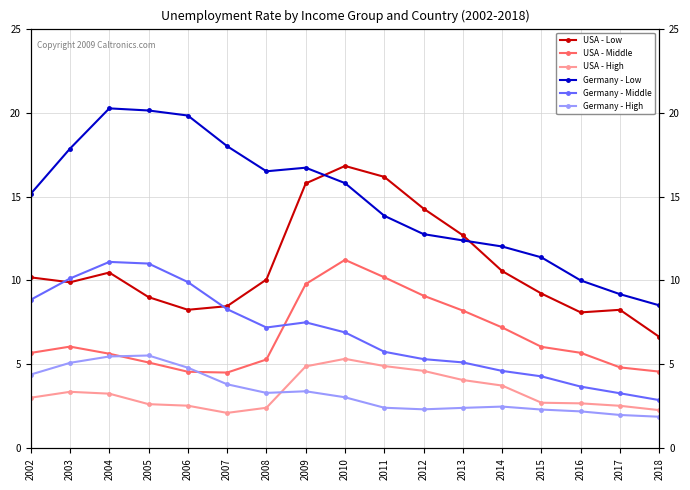

True or false: Germany - Low and Germany - Middle cross at least once.

False